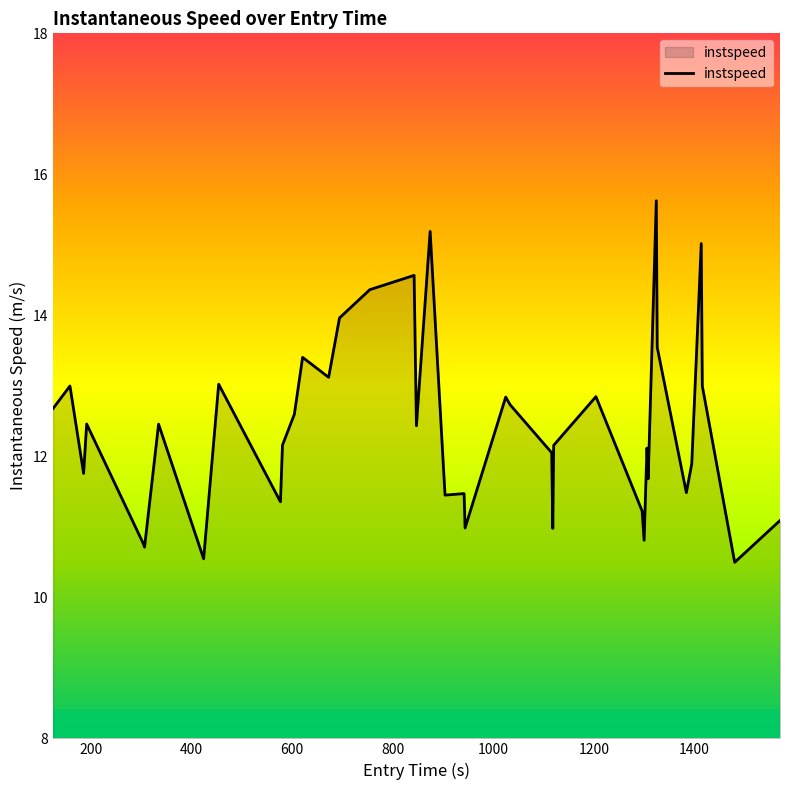

What is the average value?

12.4